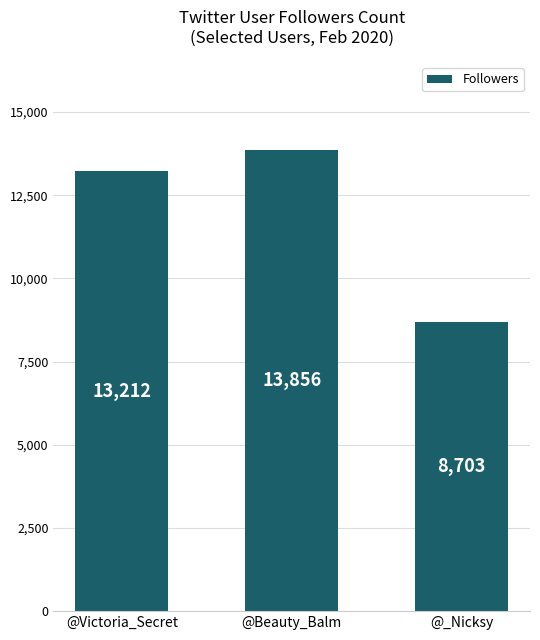

What is the change in value from @Victoria_Secret to @Beauty_Balm?

+644